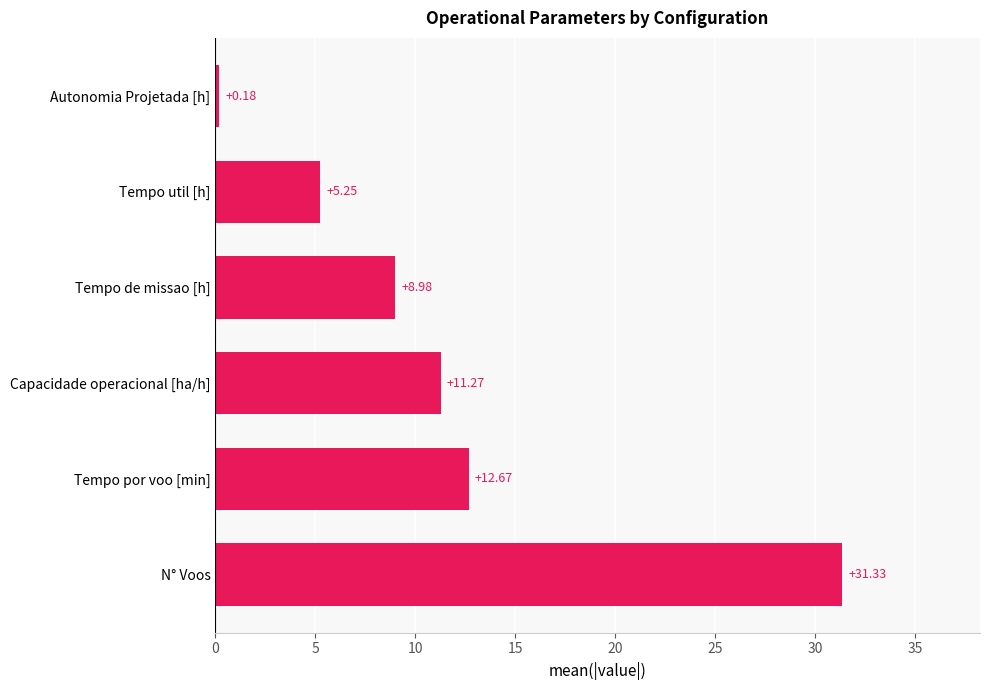

List the labels in order of value, smallest first.

Autonomia Projetada [h], Tempo util [h], Tempo de missao [h], Capacidade operacional [ha/h], Tempo por voo [min], N° Voos